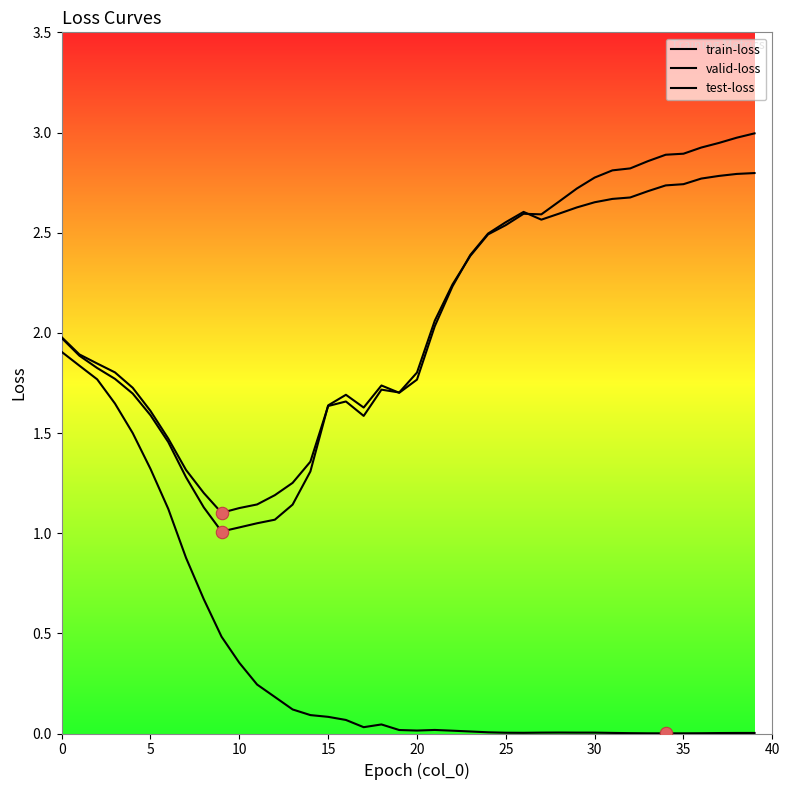

Which series has the largest total across all categories?

valid-loss